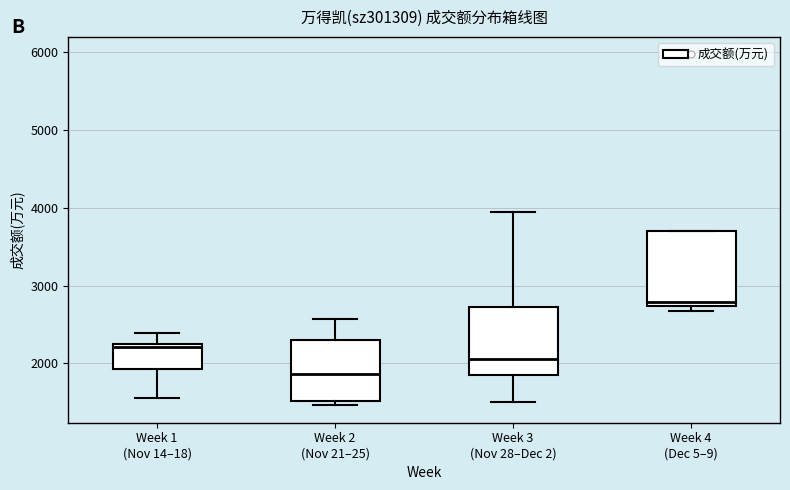

Reading left to right, read every box against the y-axis: the position of its median line, the range the box covers, and the ends of its whiskers. The values are not printed on the chart, so give them approximately, as read against the axis.

Week 1 (Nov 14–18): median 2200 (just below the box's upper edge), box 1900 to 2200, whiskers 1600 to 2400
Week 2 (Nov 21–25): median 1900, box 1500 to 2300, whiskers 1500 (just below the box's lower edge) to 2600
Week 3 (Nov 28–Dec 2): median 2100, box 1900 to 2700, whiskers 1500 to 3900
Week 4 (Dec 5–9): median 2800, box 2700 to 3700, whiskers 2700 (just below the box's lower edge) to 3700